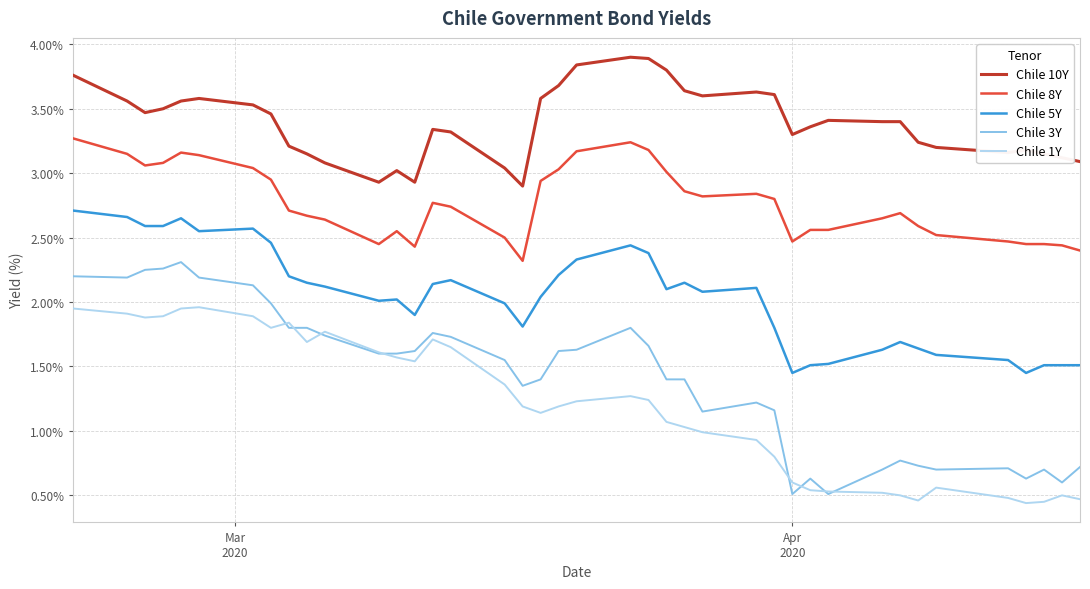

True or false: Chile 8Y and Chile 1Y intersect in this chart.

False